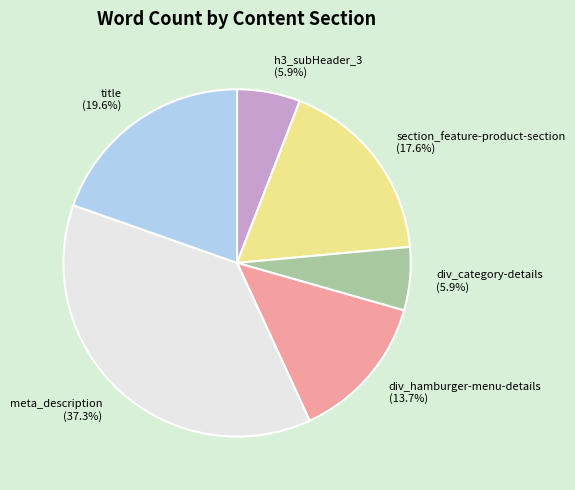

To the nearest percent, what is the combined percentage of div_hamburger-menu-details and div_category-details?

20%